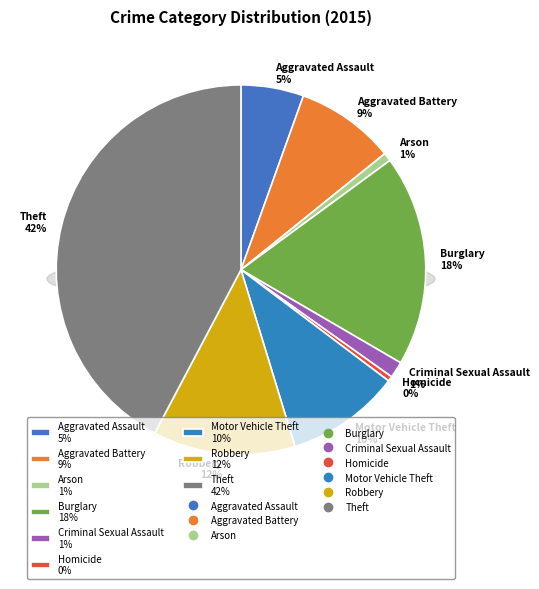

Count the number of slices in the pie.

9